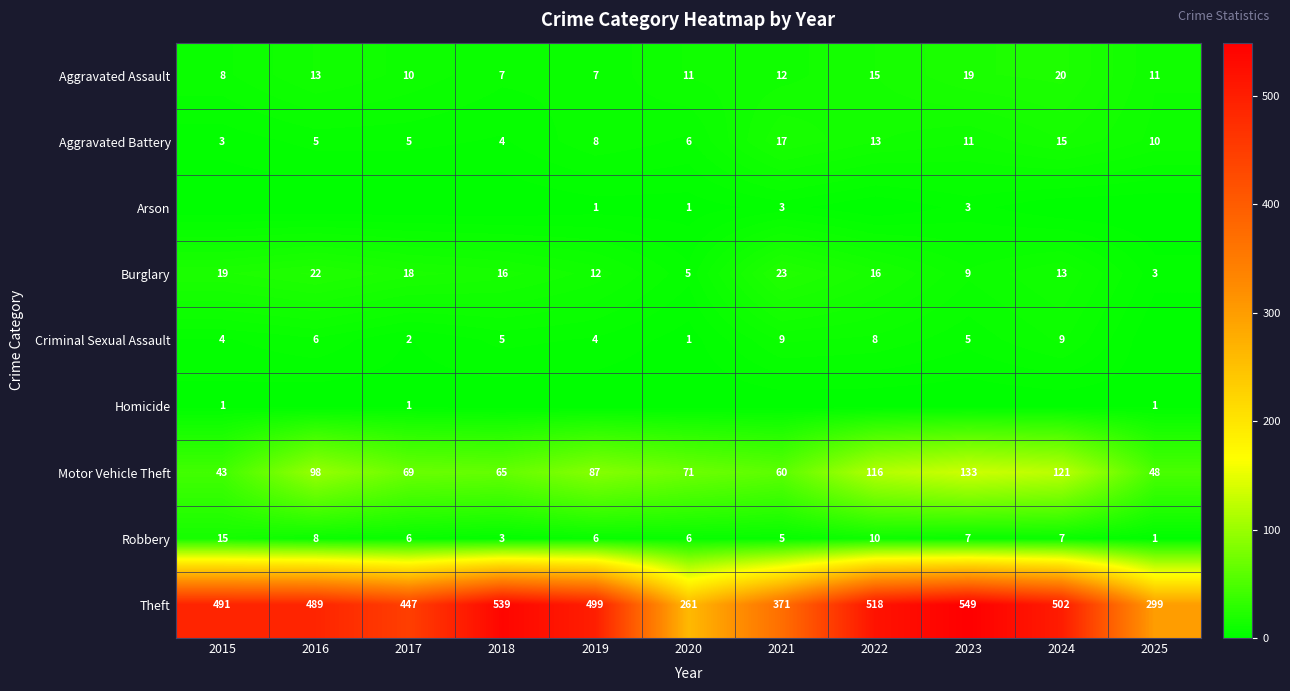

The Aggravated Battery series shows 7 at 2018. True or false?

False